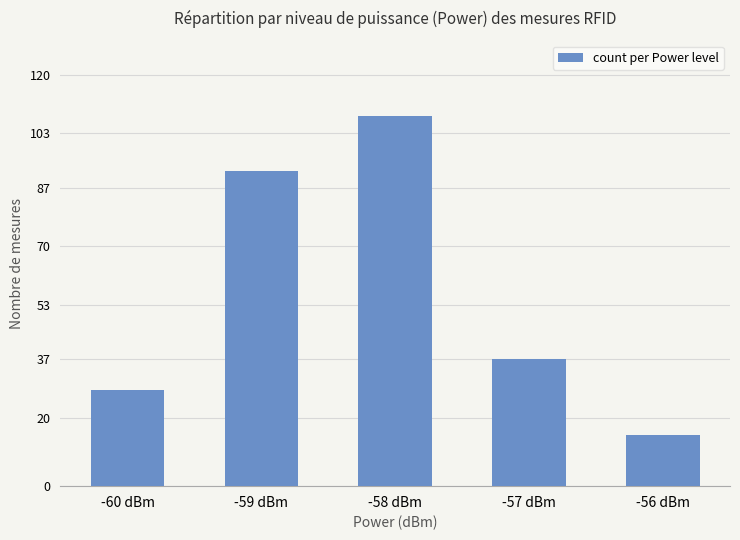

How many data points does each series have?

5